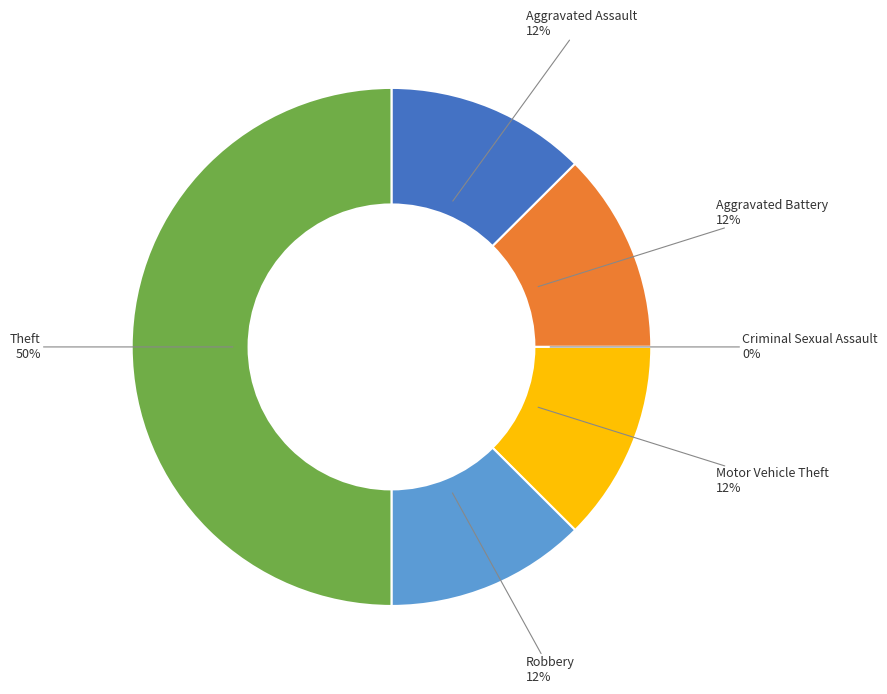

Rank the categories by value from highest to lowest.

Theft, Aggravated Assault, Aggravated Battery, Motor Vehicle Theft, Robbery, Criminal Sexual Assault